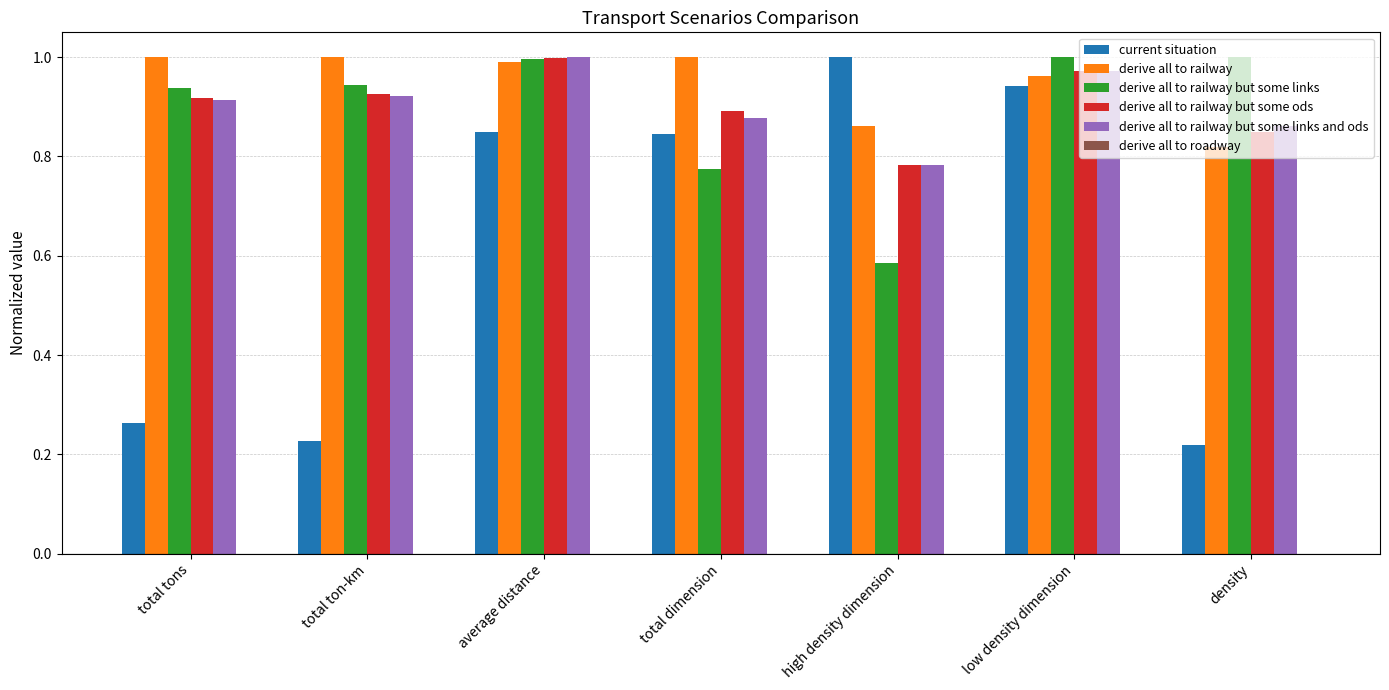

Which series changed the most between total ton-km and average distance?

current situation